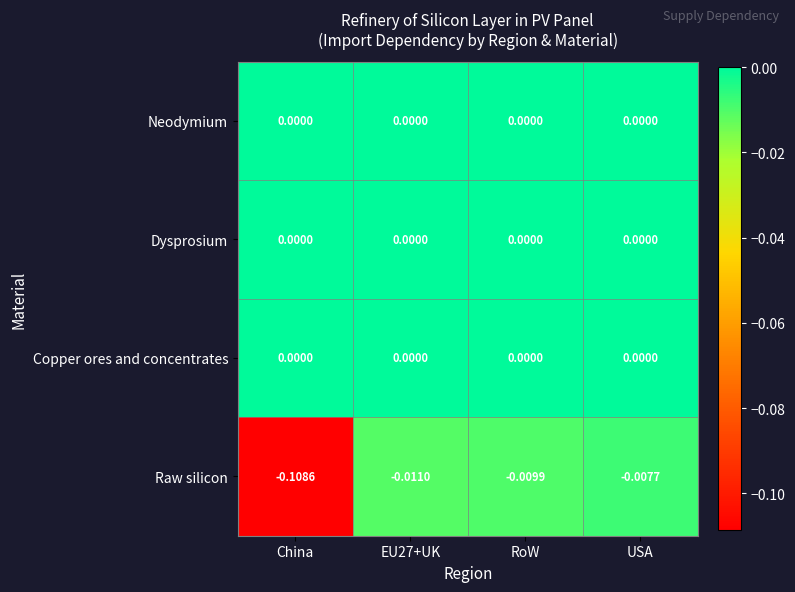

Which label corresponds to the smallest value in the chart?

China